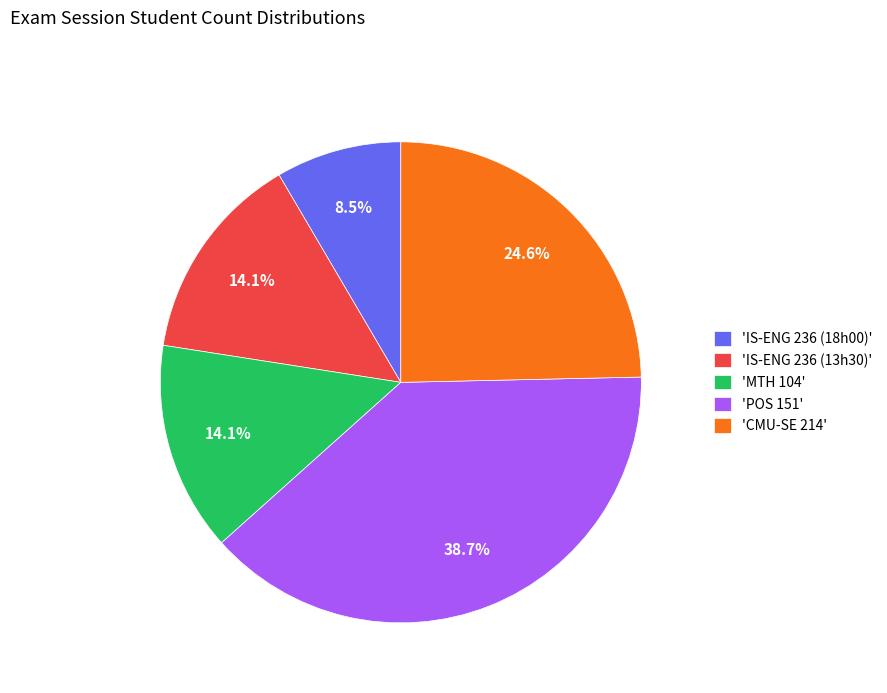

Is there any slice that represents more than half of the pie?

No